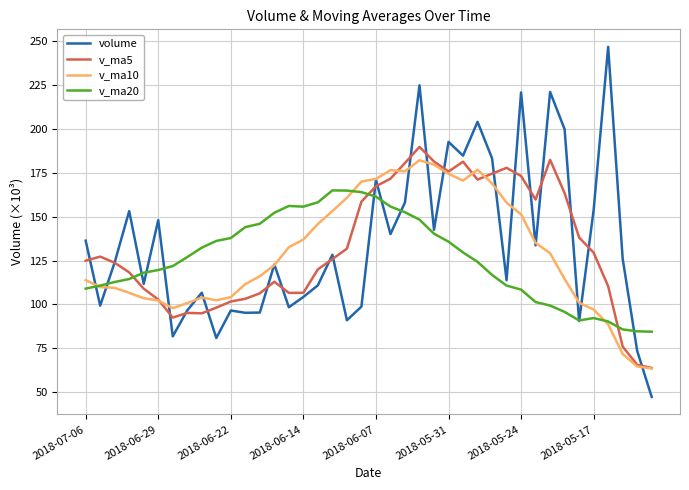

Which series has the largest range (max minus min)?

volume